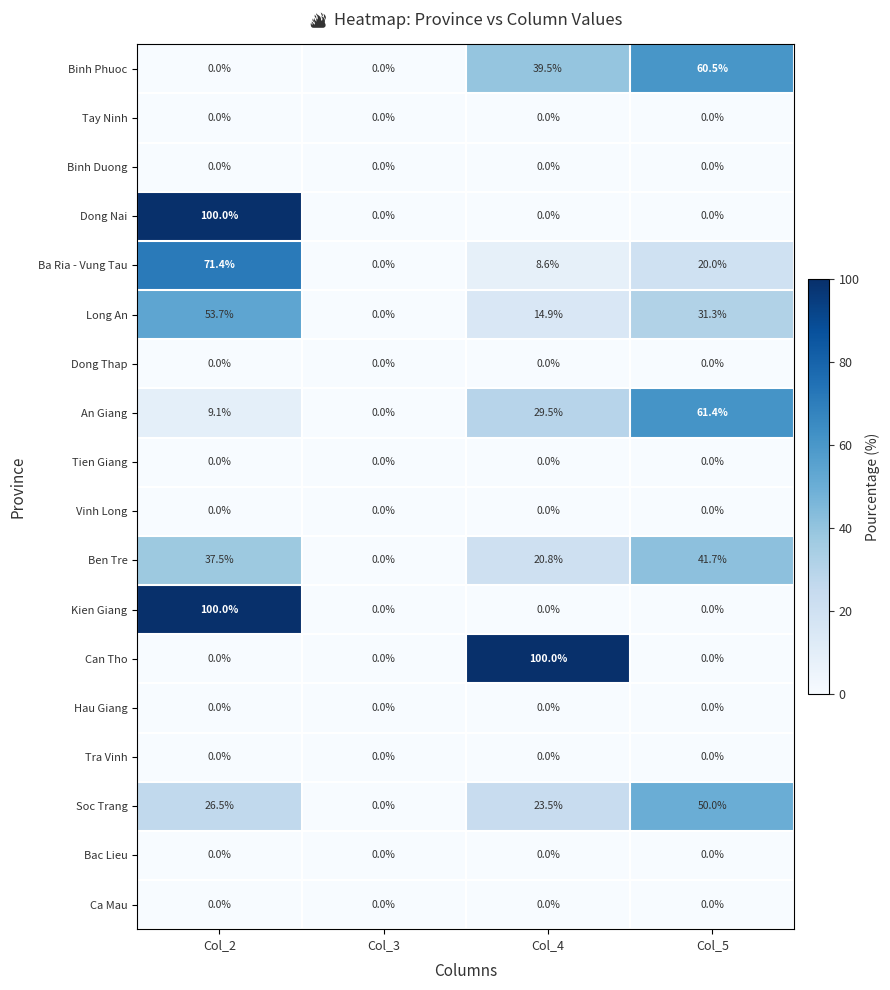

Which category has the highest value in the An Giang series?

Col_5